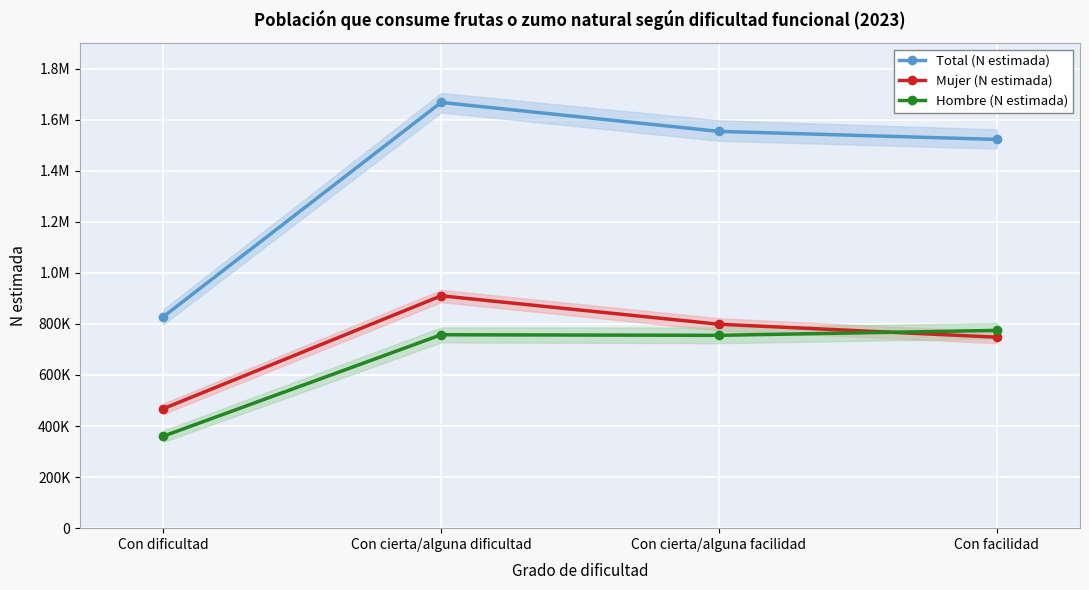

The Total (N estimada) series shows 1667427 at Con cierta/alguna dificultad. True or false?

True